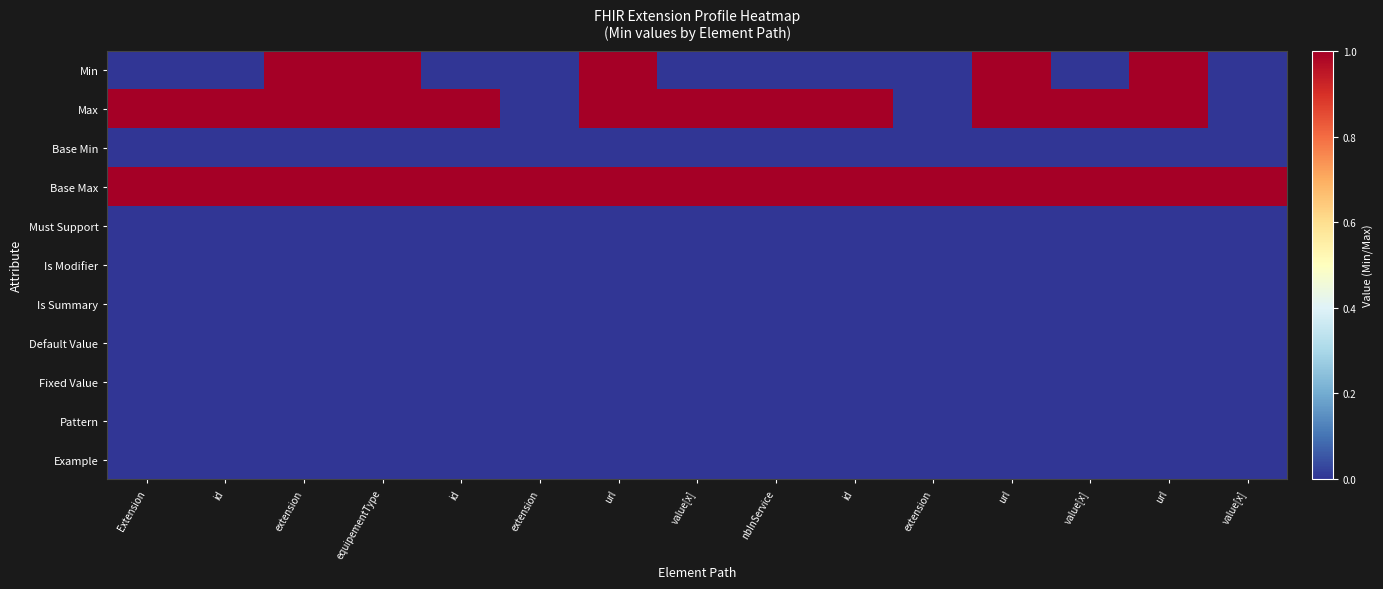

Between url and extension, which is larger?

url